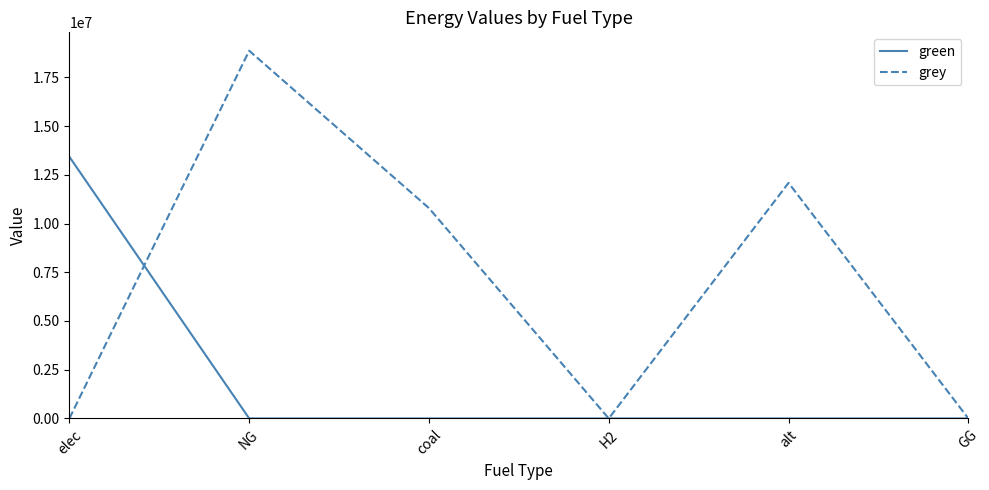

At which label does grey first exceed 10788160?

NG